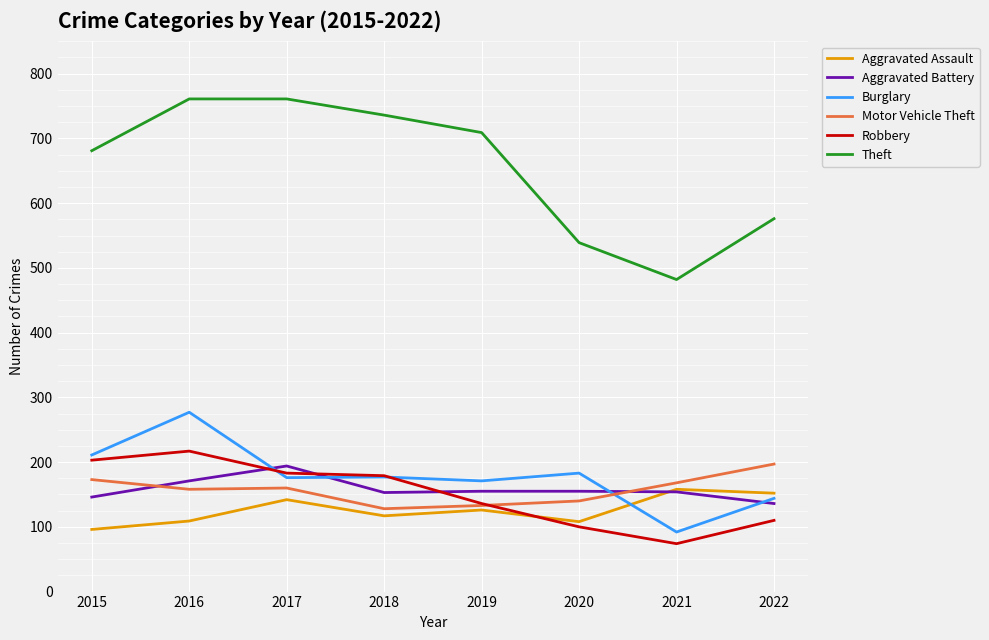

Is it true that Burglary equals 476 at 2016?

False